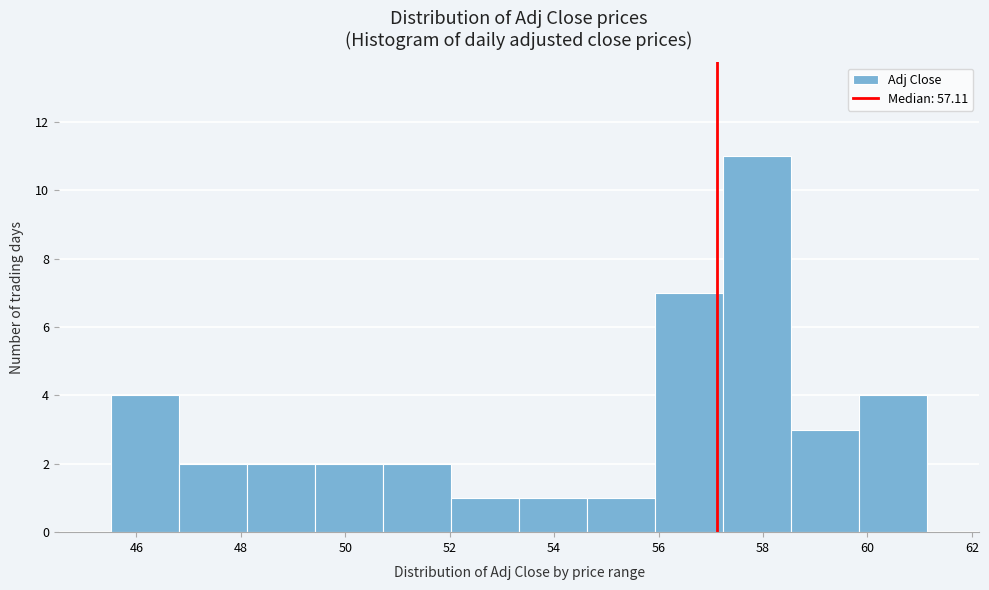

Which range on the x-axis has the tallest bar?

57.2 to 58.6